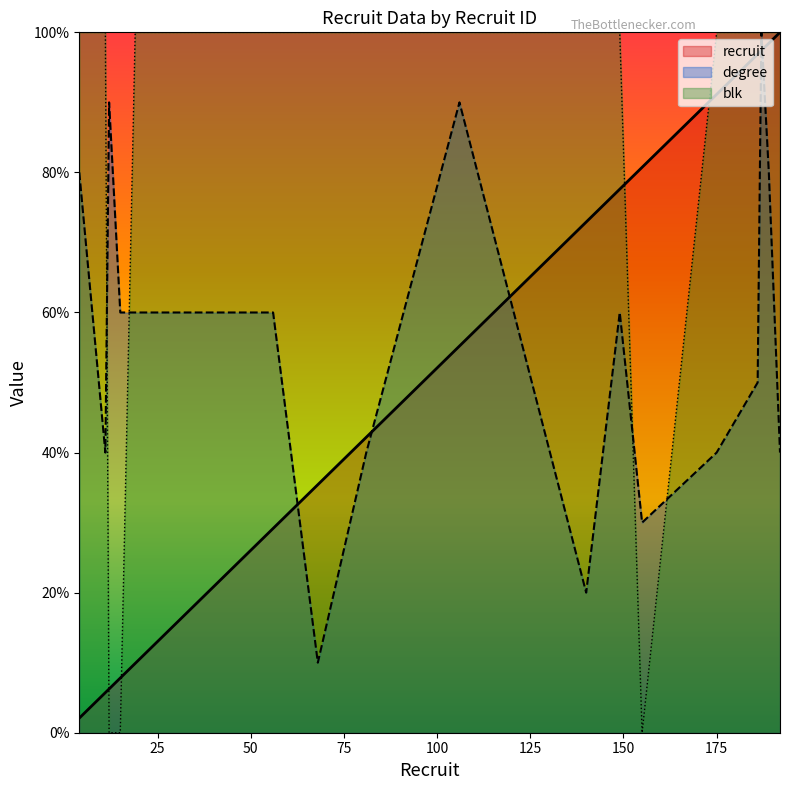

How many lines are shown in the chart?

3